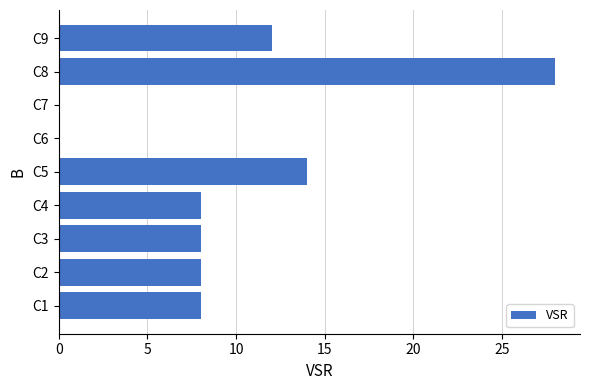

What is the sum of all values?

86